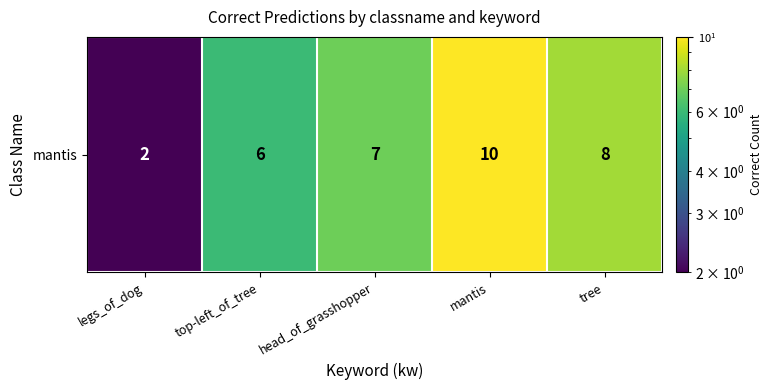

Reading left to right, list all the values displayed in this chart.

2	6	7	10	8